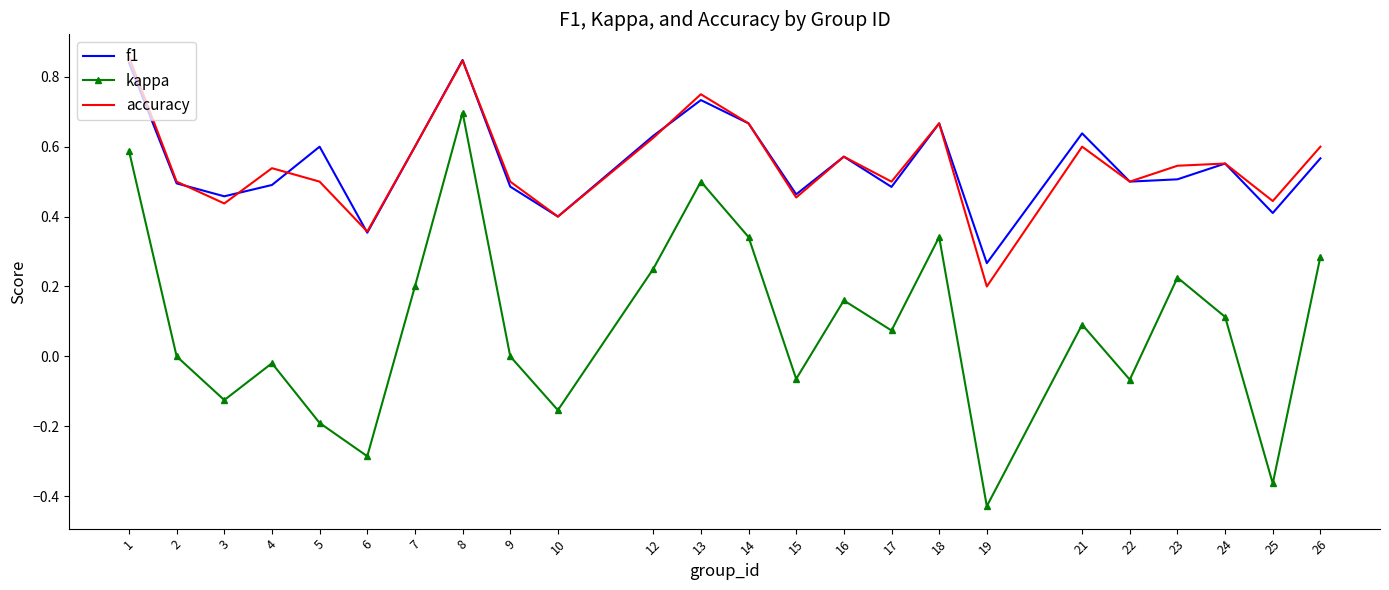

What is the sum of all f1 values?

13.2